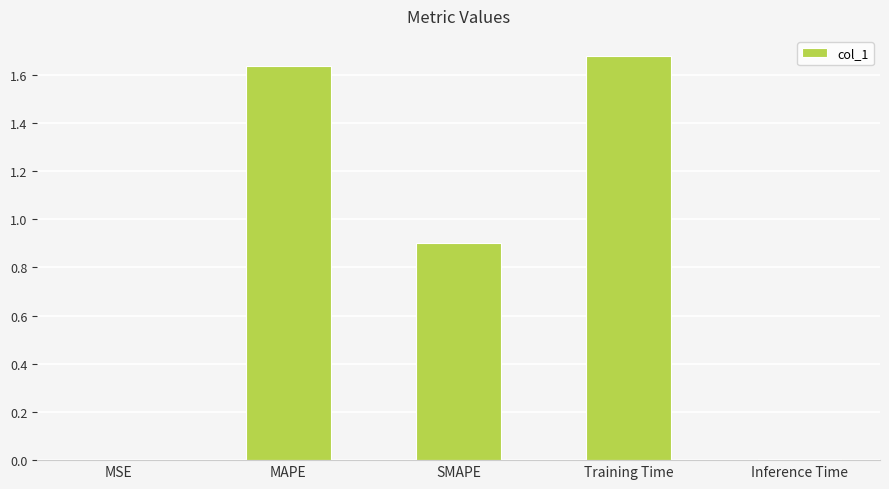

What is the sum of all values?

4.2